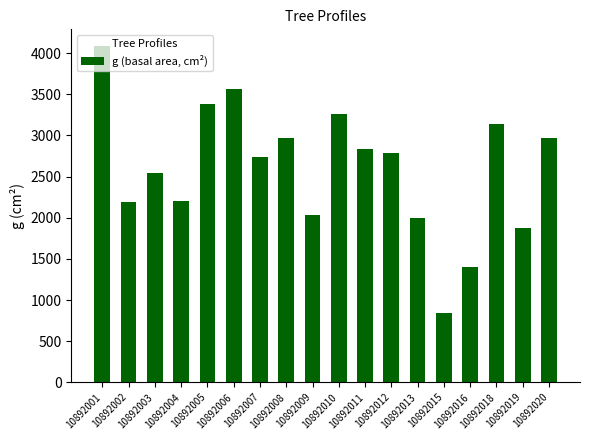

Where is the data nearest to the value 2463?

10892003